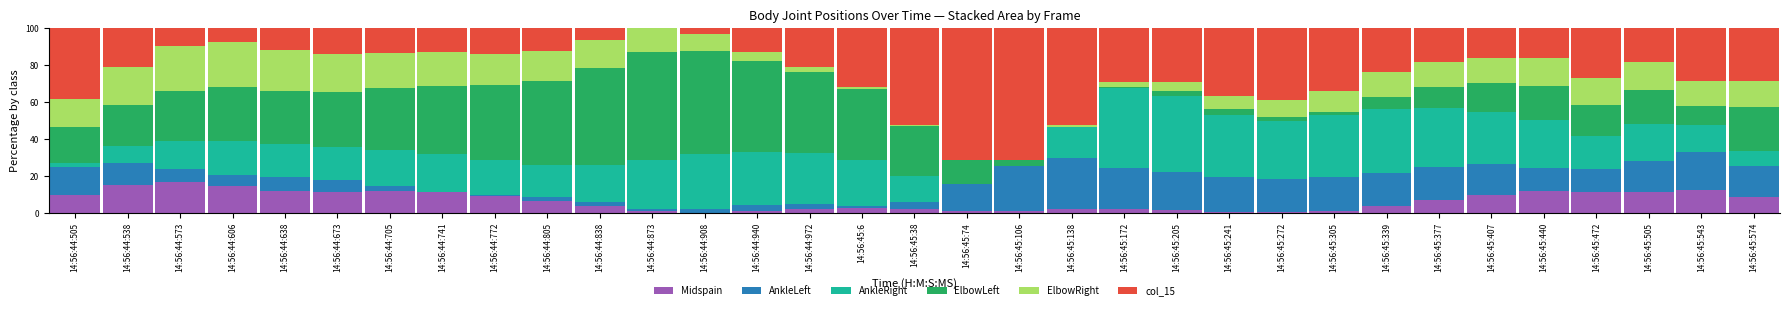

The value of Midspain at 14:56:45:407 is 5.5. True or false?

False